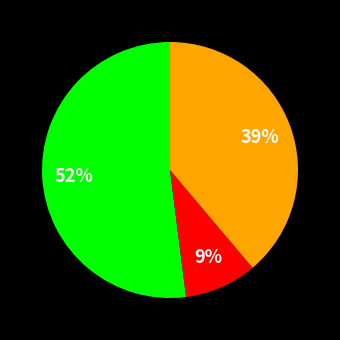

Is there any slice that represents more than half of the pie?

Yes